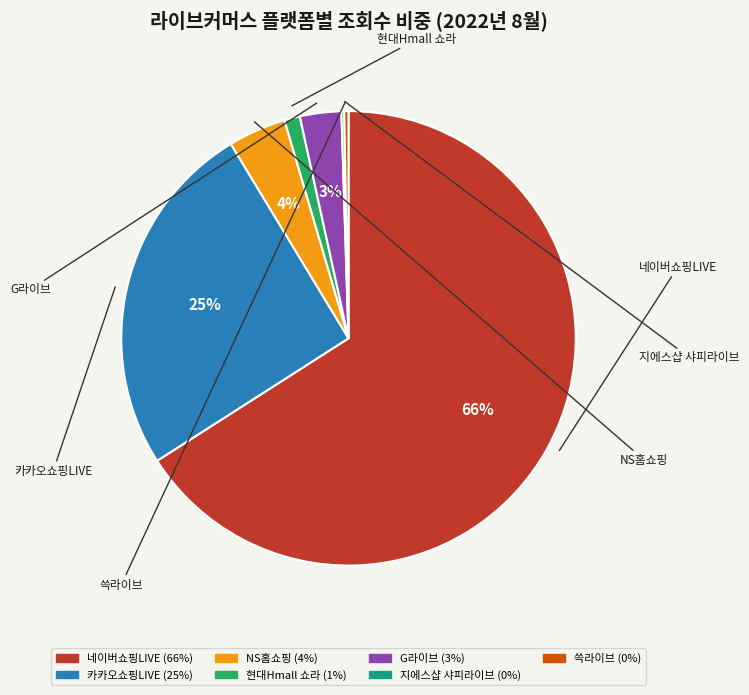

To the nearest percent, what portion does 현대Hmall 쇼라 represent?

1%